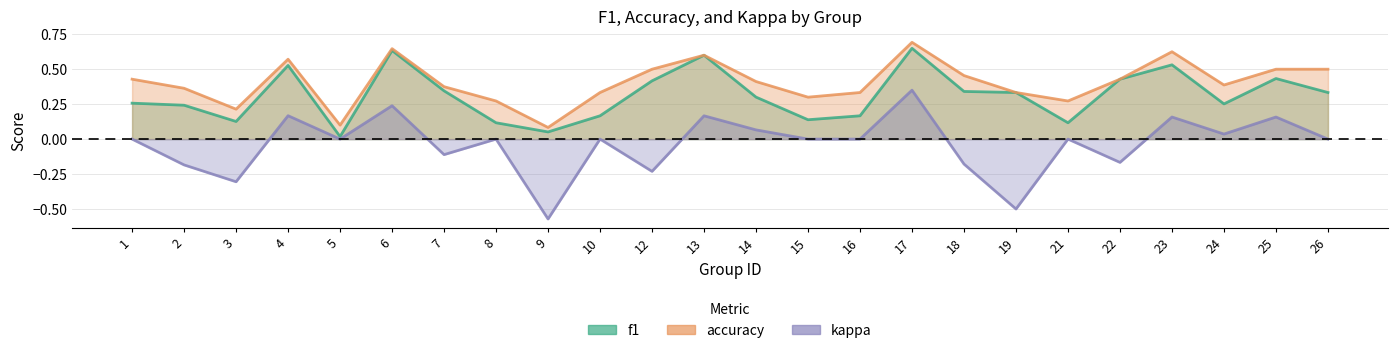

What is the average value of the accuracy series?

0.4